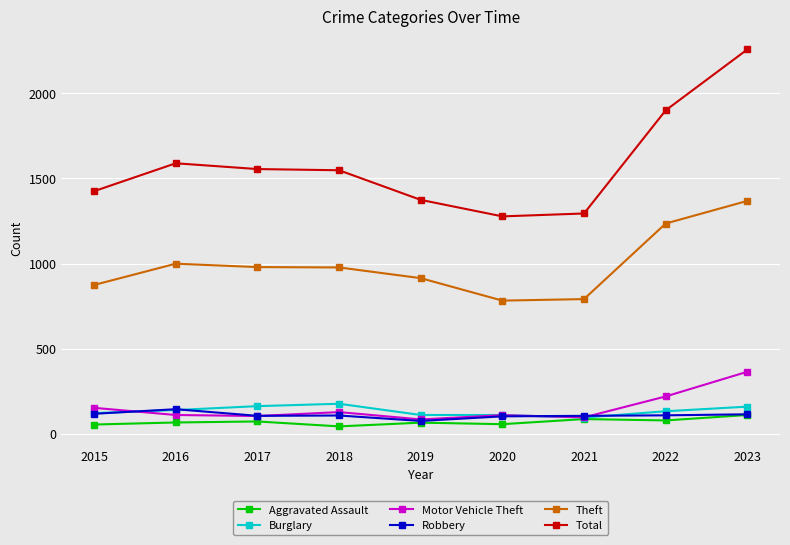

What is the highest value of the Total series?

2258